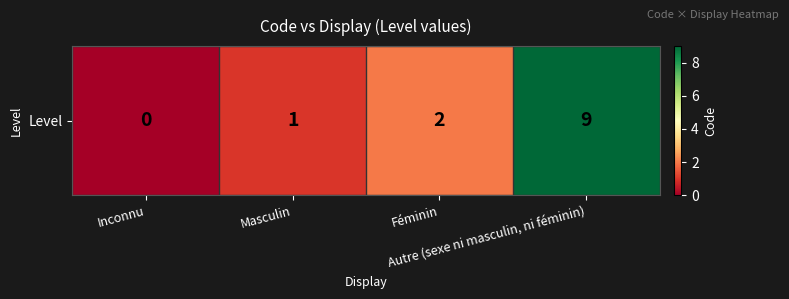

True or false: the data shows 9 at Autre (sexe ni masculin, ni féminin).

True